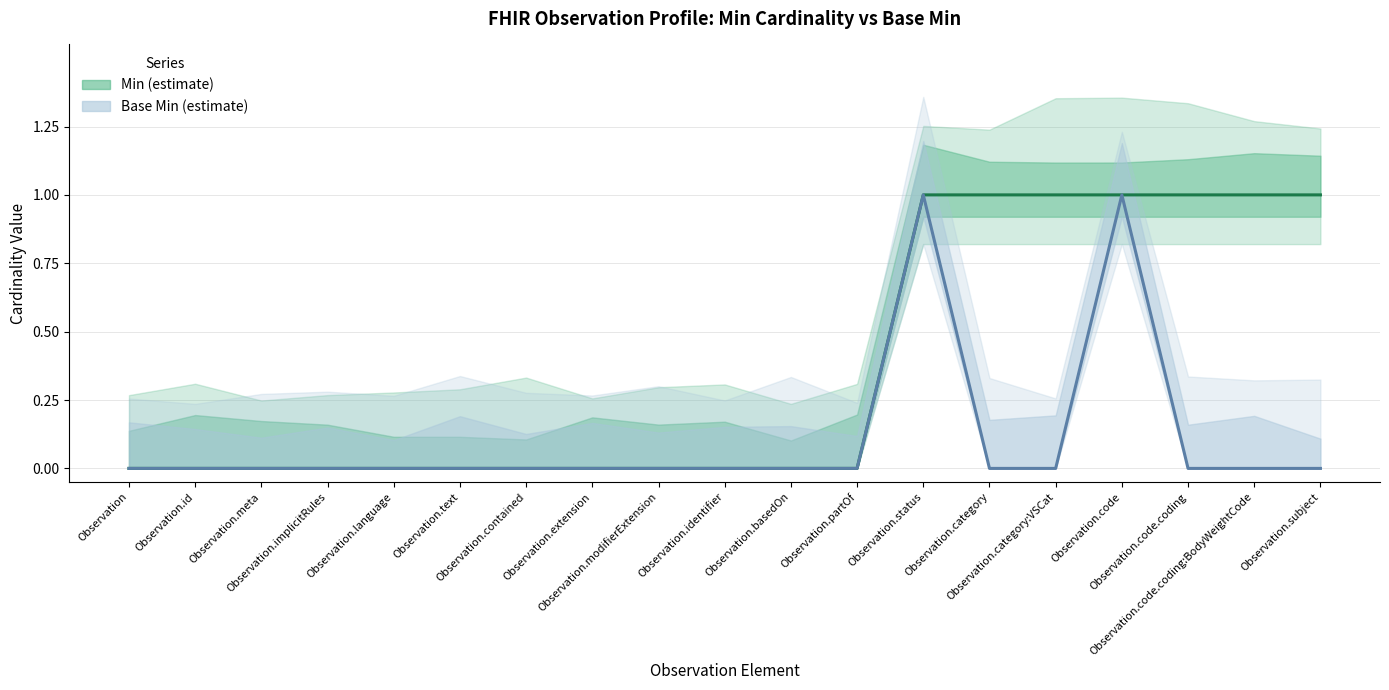

List the series in order of their overall mean, highest first.

Min, Base Min